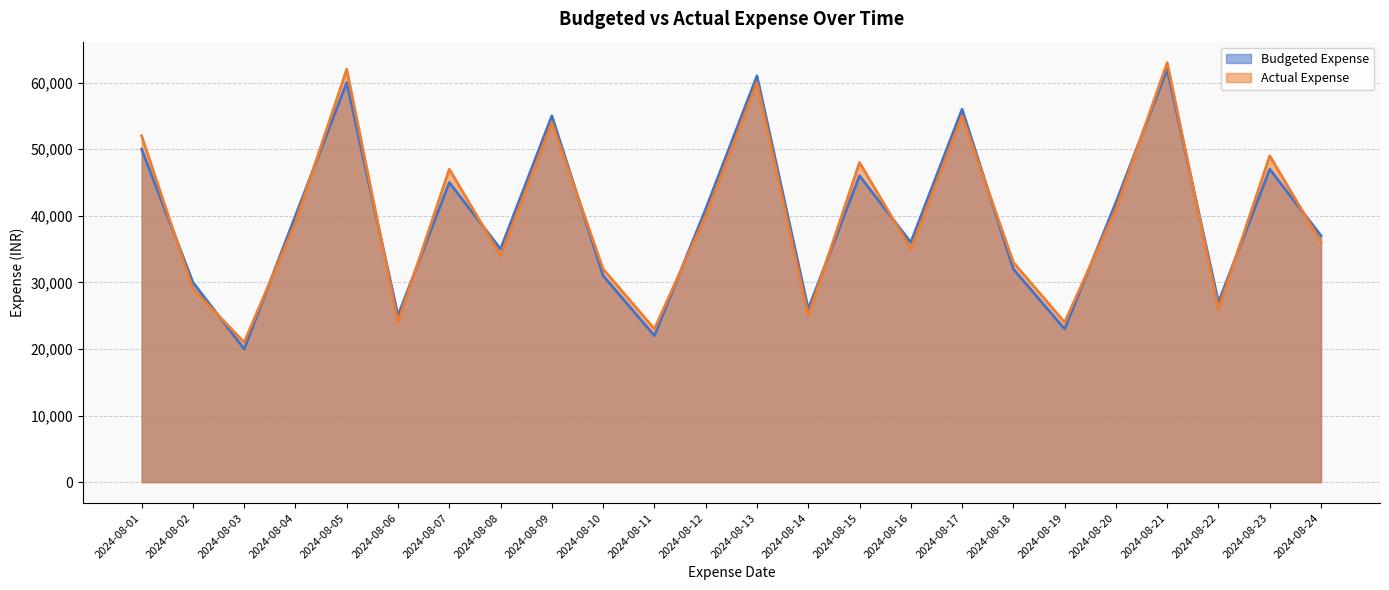

Reading right to left, list all the values displayed in this chart.

Budgeted Expense: 37000	47000	27000	62000	42000	23000	32000	56000	36000	46000	26000	61000	41000	22000	31000	55000	35000	45000	25000	60000	40000	20000	30000	50000
Actual Expense: 36000	49000	26000	63000	41000	24000	33000	55000	35000	48000	25000	60000	40000	23000	32000	54000	34000	47000	24000	62000	39000	21000	29000	52000